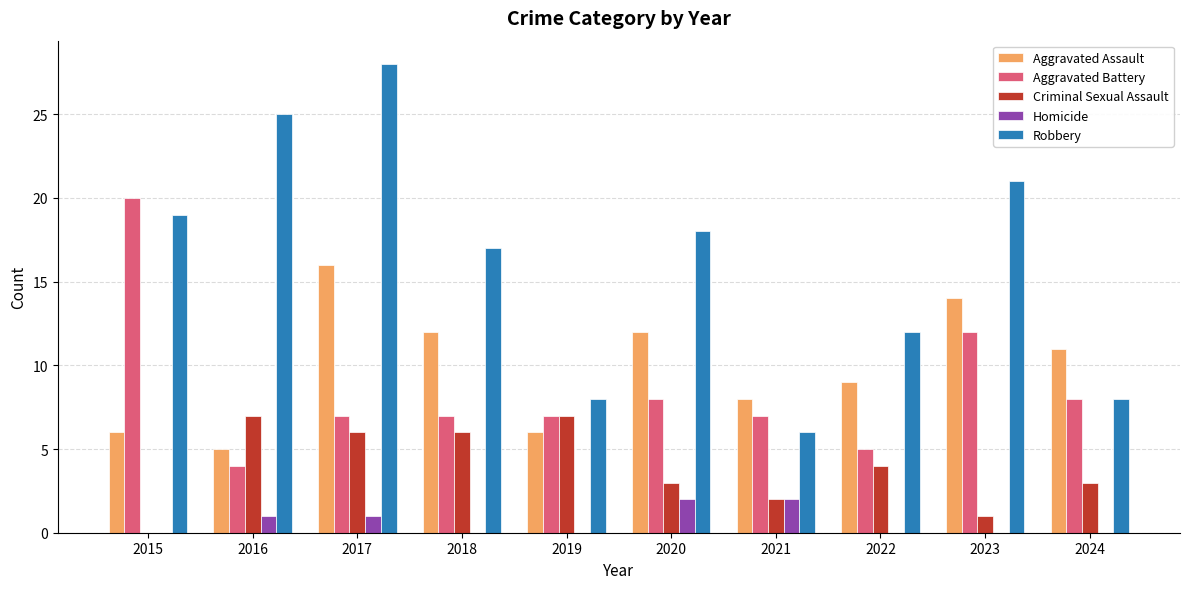

How many groups of bars are there?

10